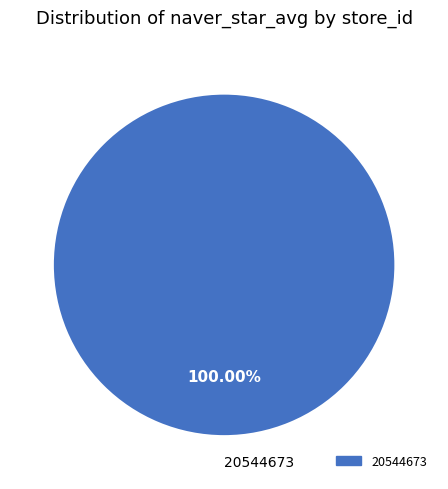

Rank the categories by value from lowest to highest.

20544673